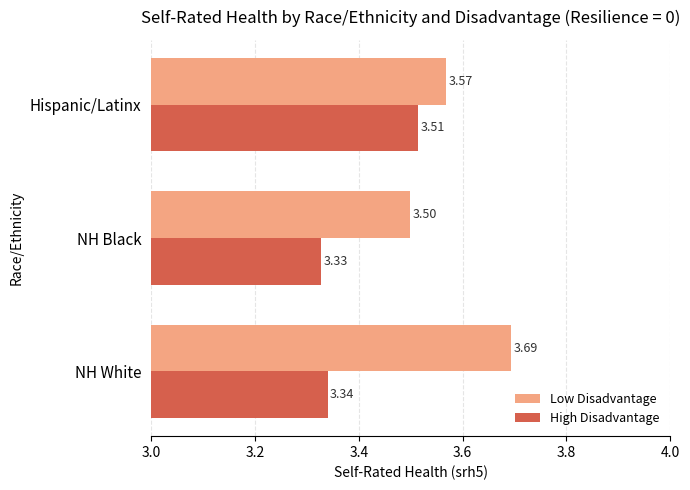

List the series in order of their peak value, lowest first.

High Disadvantage, Low Disadvantage